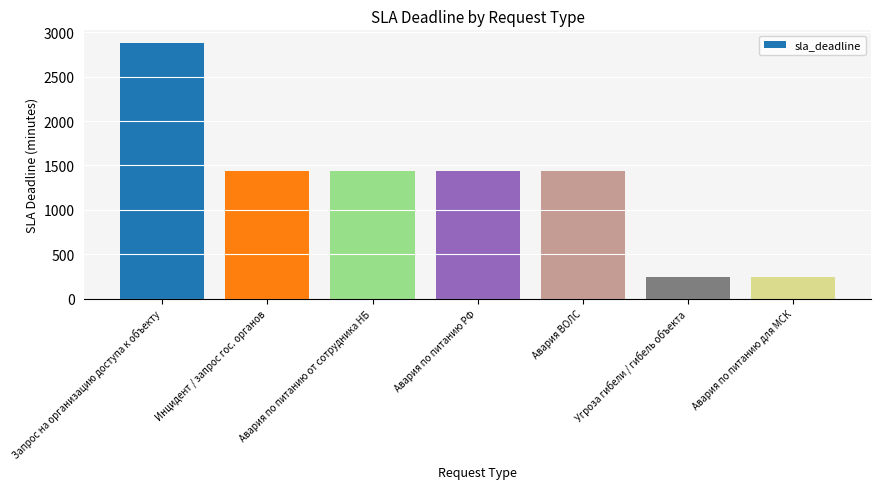

What is the average value?

1303